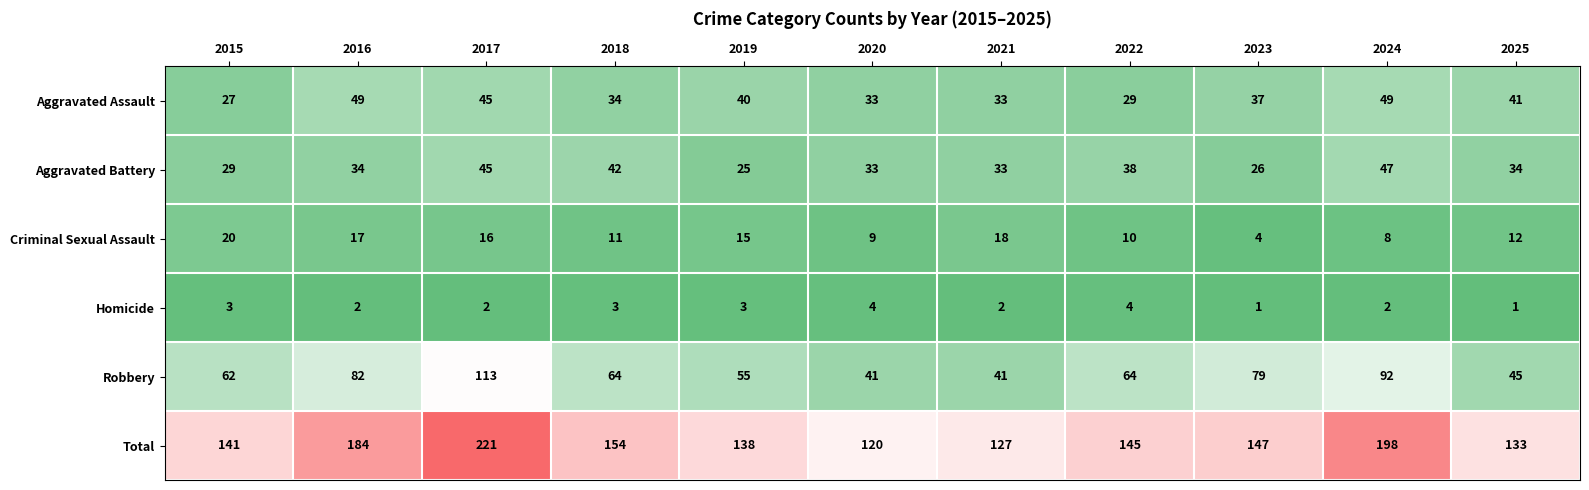

What is the spread (max minus min) of values at 2023?

146